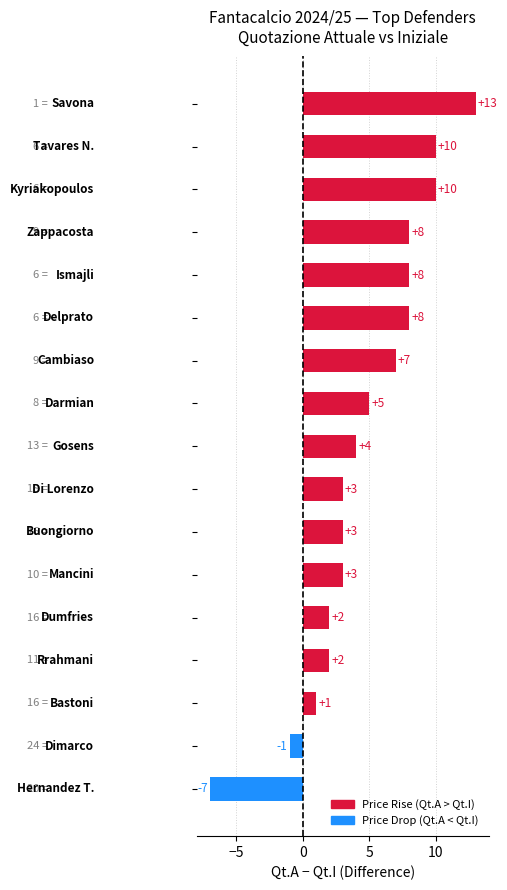

What is the smallest value displayed?

-7